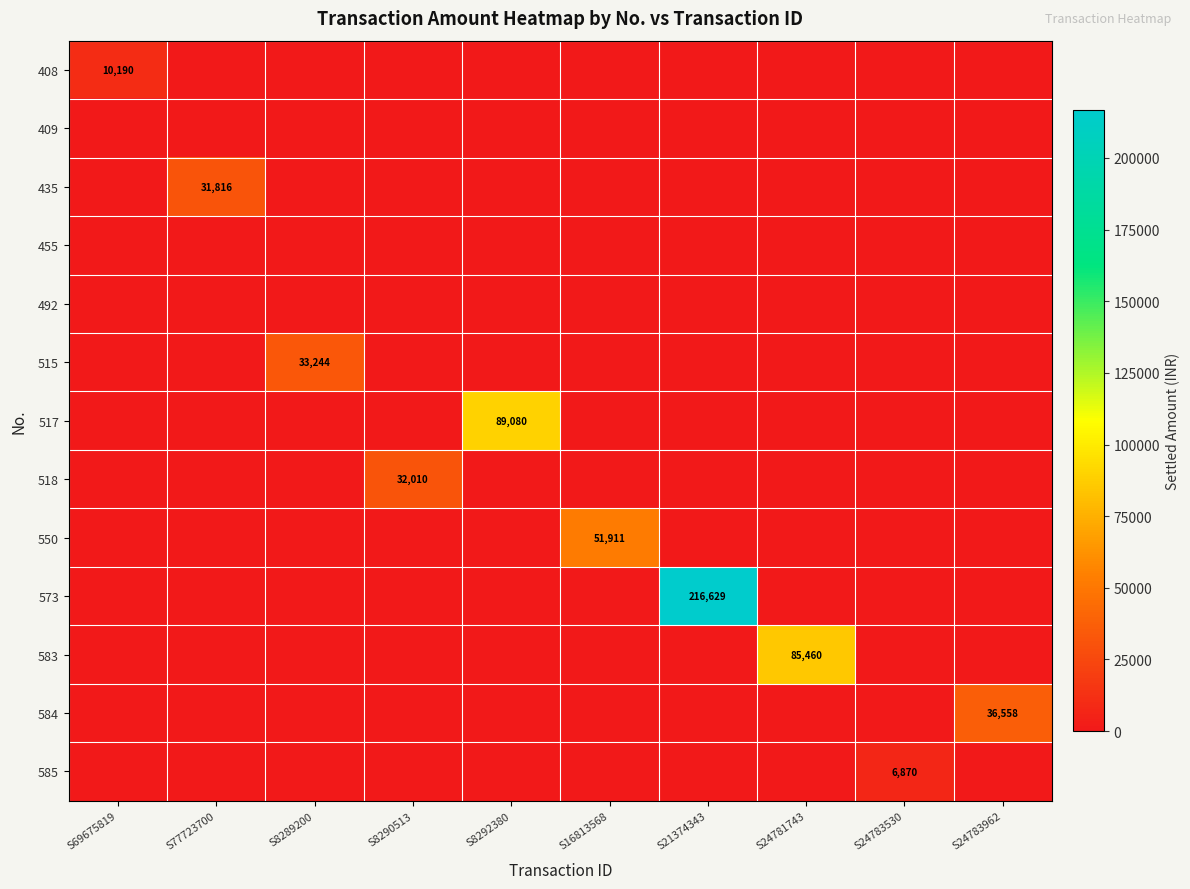

The 583 series shows 122956 at S24781743. True or false?

False